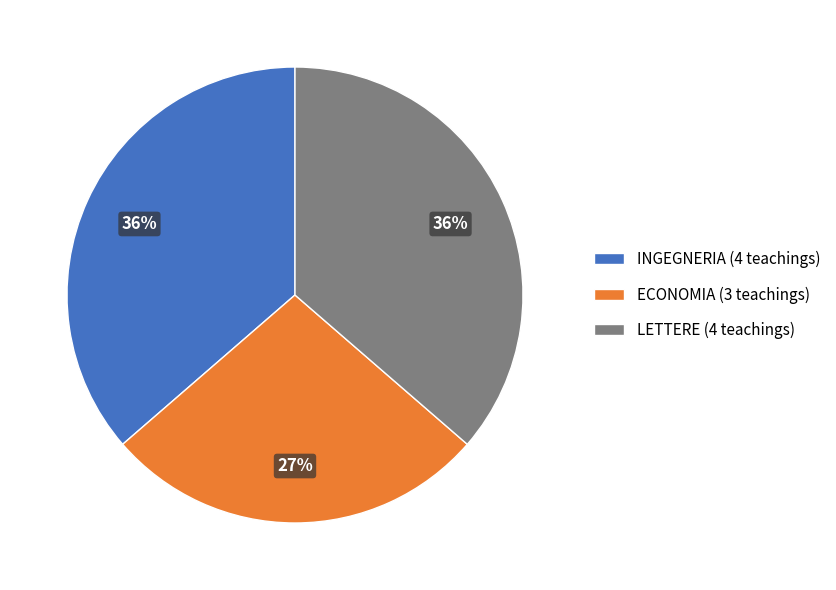

Is there a majority slice in this chart?

No